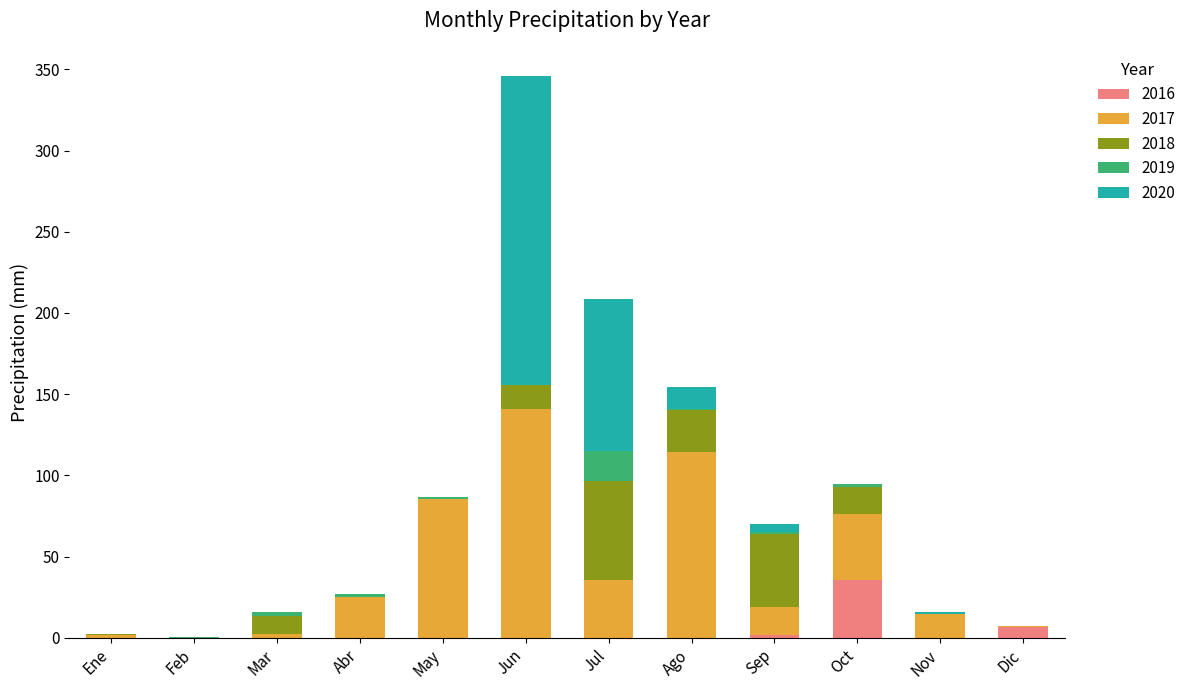

At which label does 2016 reach its peak?

Oct